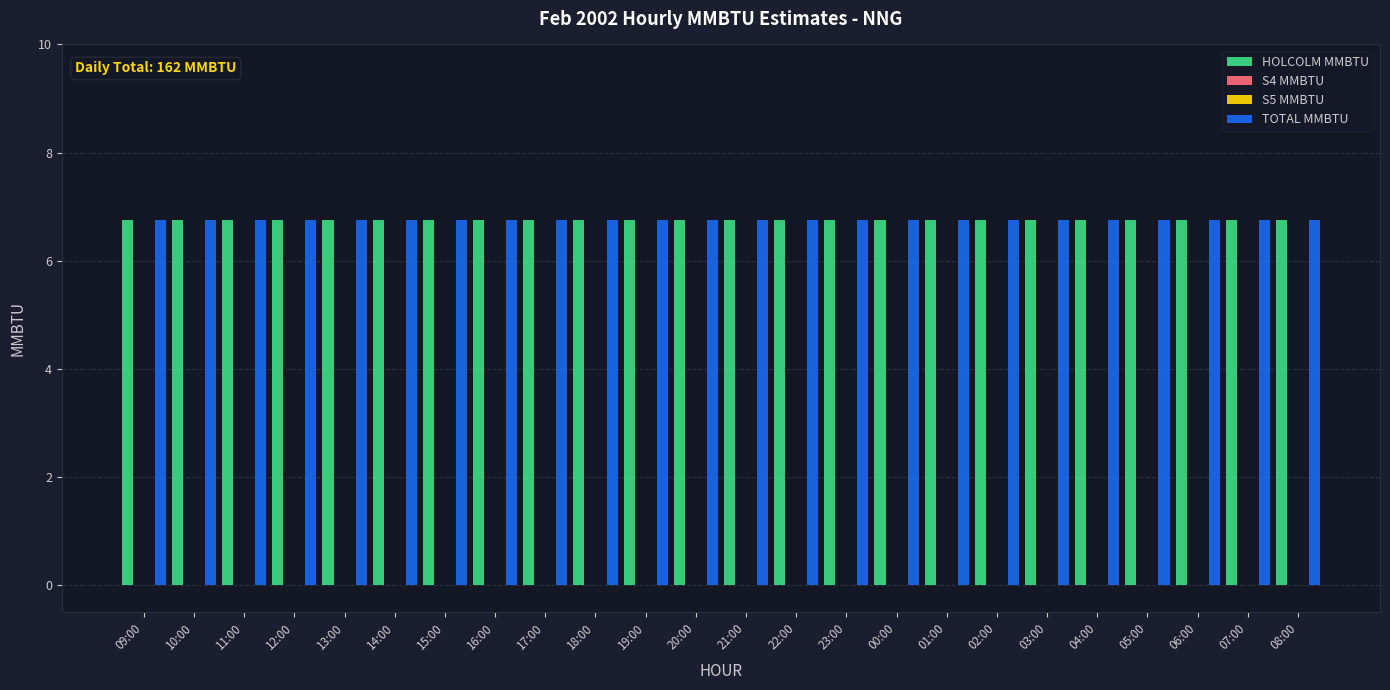

At 02:00, list the series in order from smallest to largest.

S4 MMBTU, S5 MMBTU, HOLCOLM MMBTU, TOTAL MMBTU